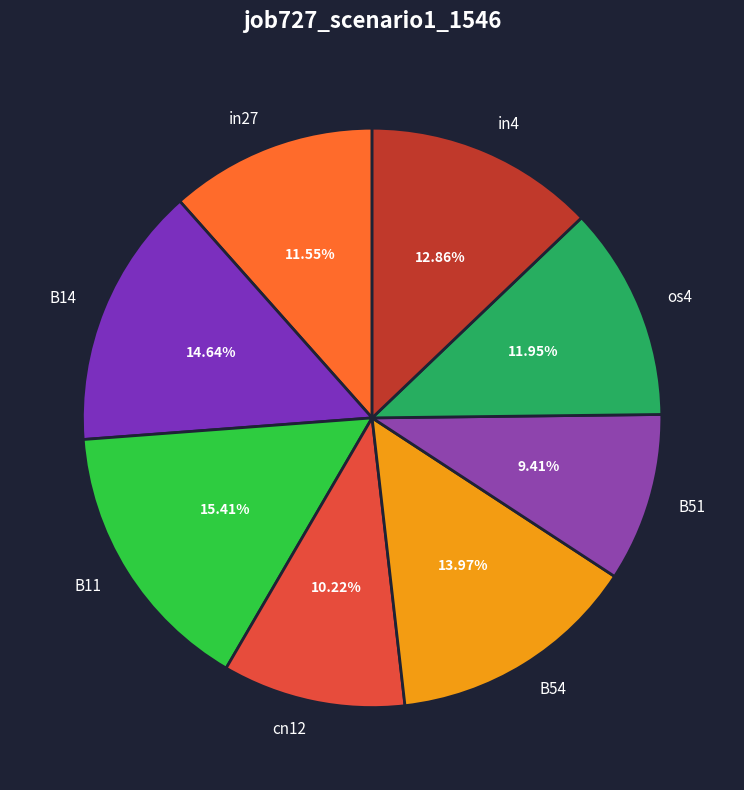

The B14 slice represents 22% of the pie. True or false?

False